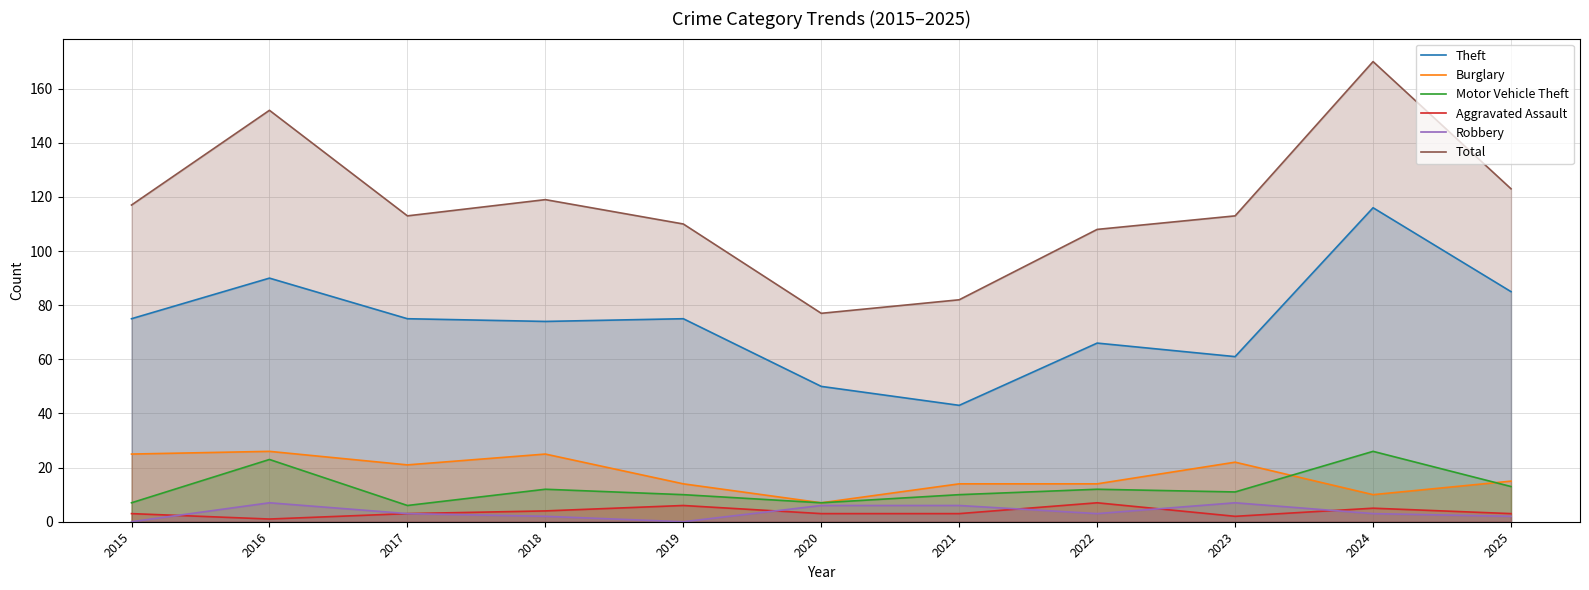

Reading left to right, what are all the values shown in this chart?

Theft: 75	90	75	74	75	50	43	66	61	116	85
Burglary: 25	26	21	25	14	7	14	14	22	10	15
Motor Vehicle Theft: 7	23	6	12	10	7	10	12	11	26	13
Aggravated Assault: 3	1	3	4	6	3	3	7	2	5	3
Robbery: 0	7	3	2	0	6	6	3	7	3	2
Total: 117	152	113	119	110	77	82	108	113	170	123